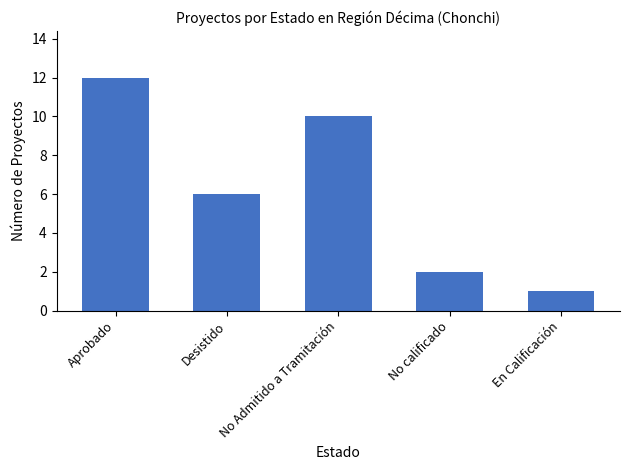

What is the minimum value shown in the chart?

1